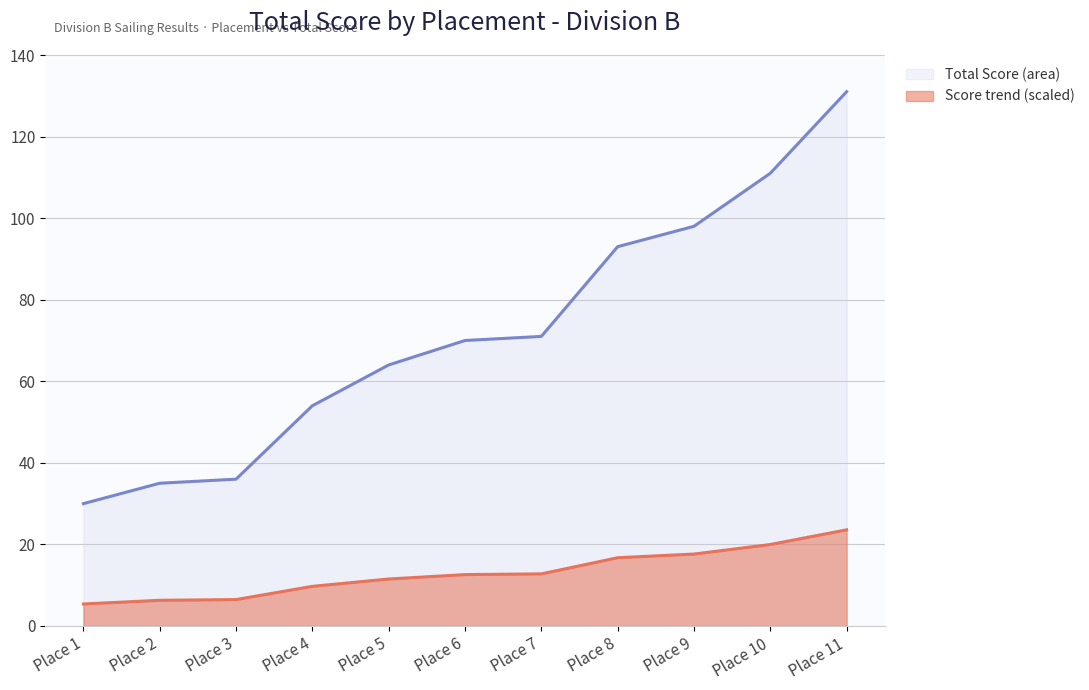

Count the number of data series in this chart.

2